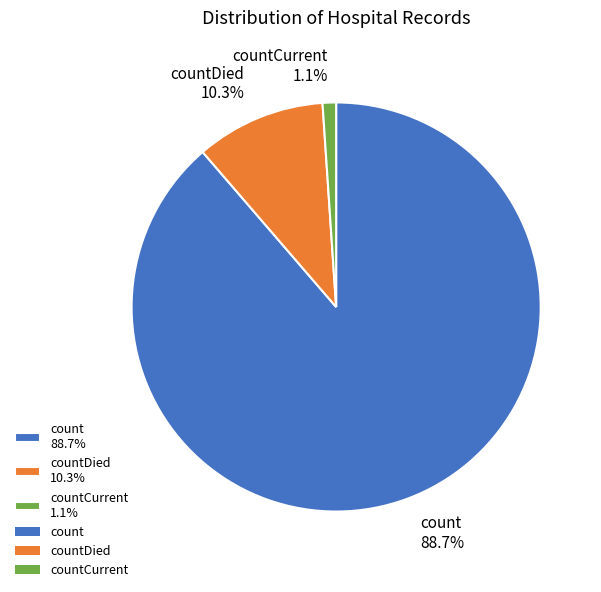

Which category accounts for the majority?

count 88.7%